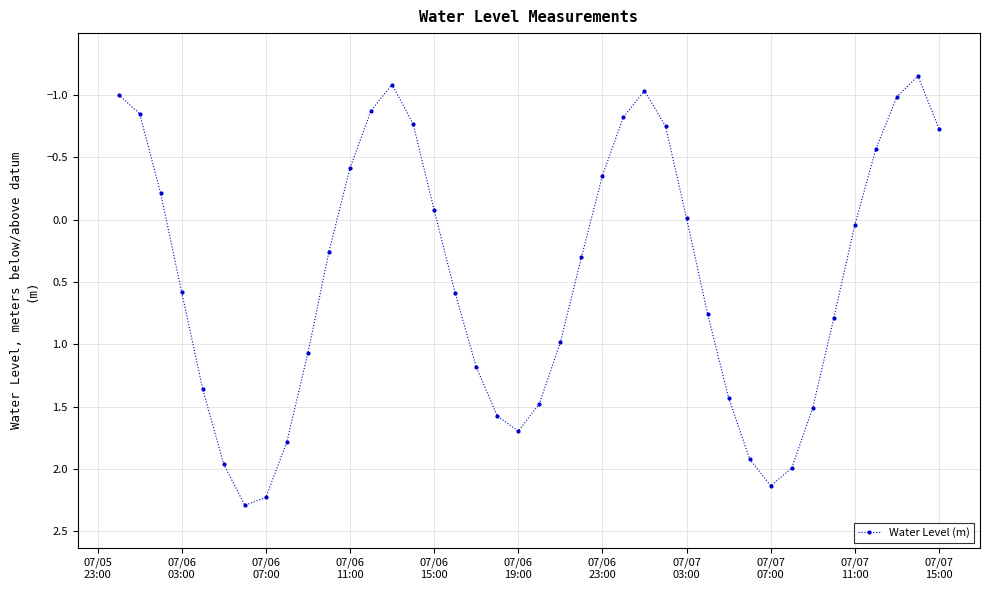

How many distinct data groups are displayed?

1